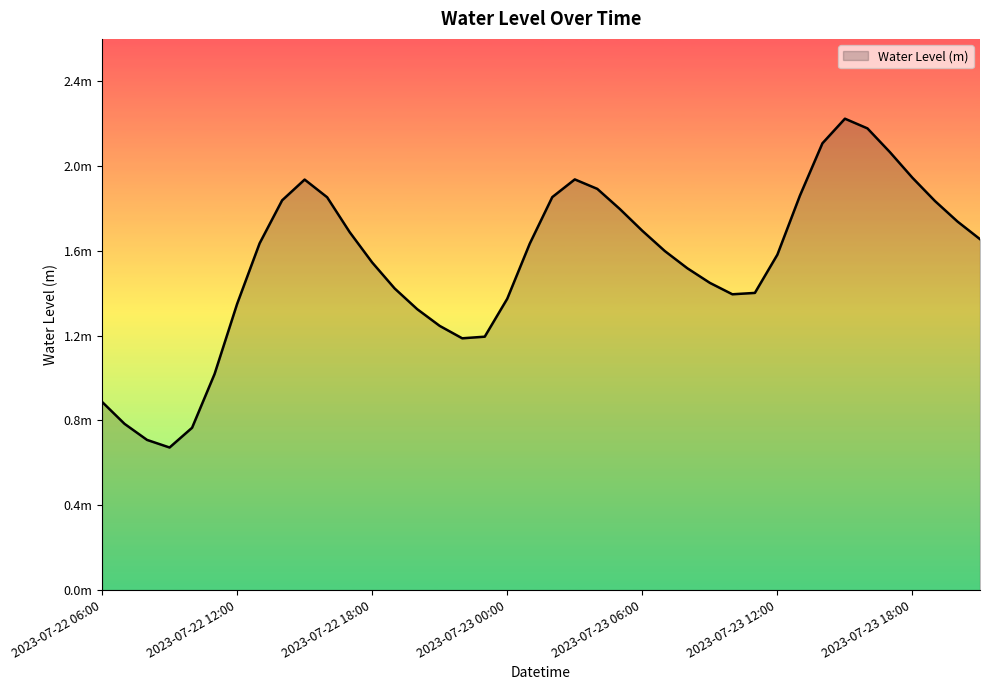

Is this an area chart (filled region under the line)?

Yes